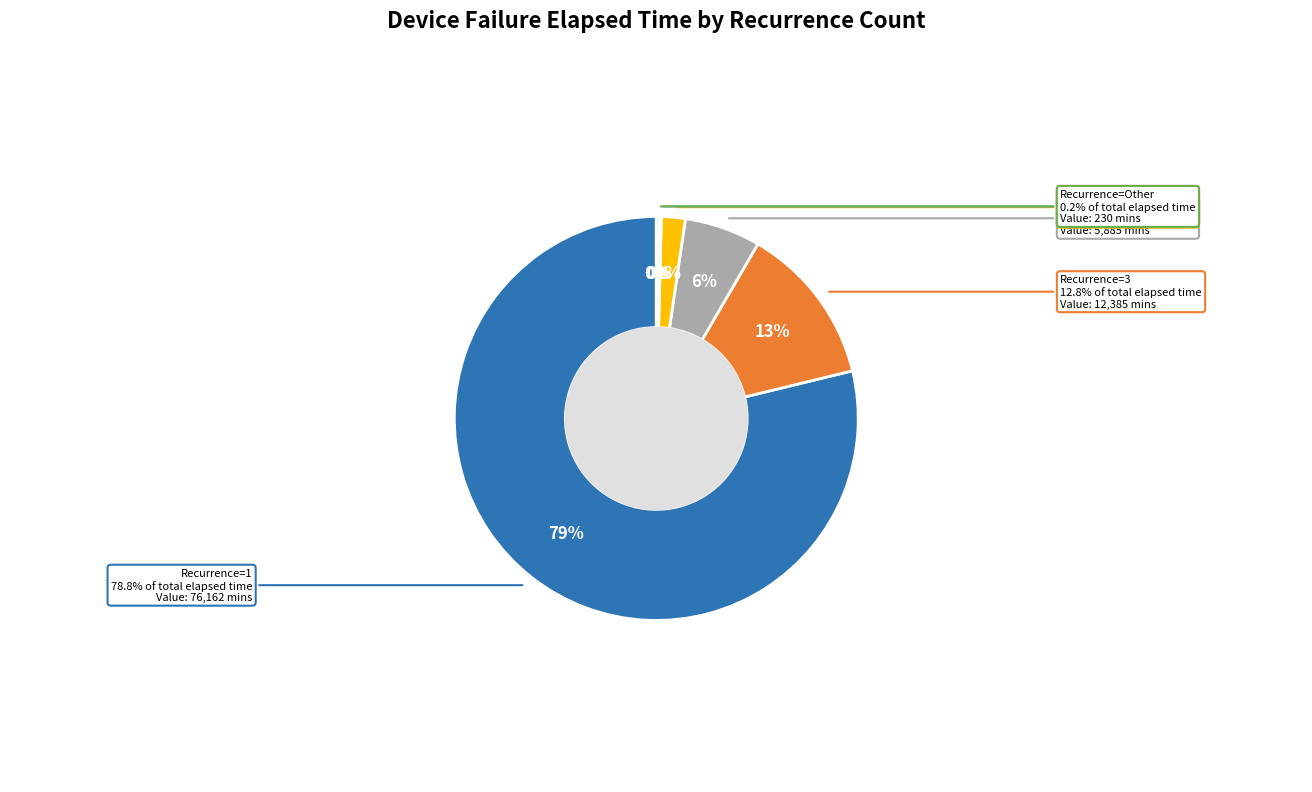

Is it true that 8 is 1% of the pie?

False